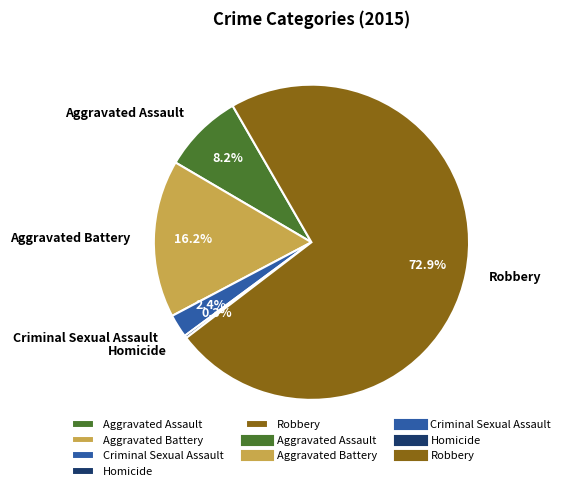

True or false: Aggravated Assault accounts for 1% of the total.

False